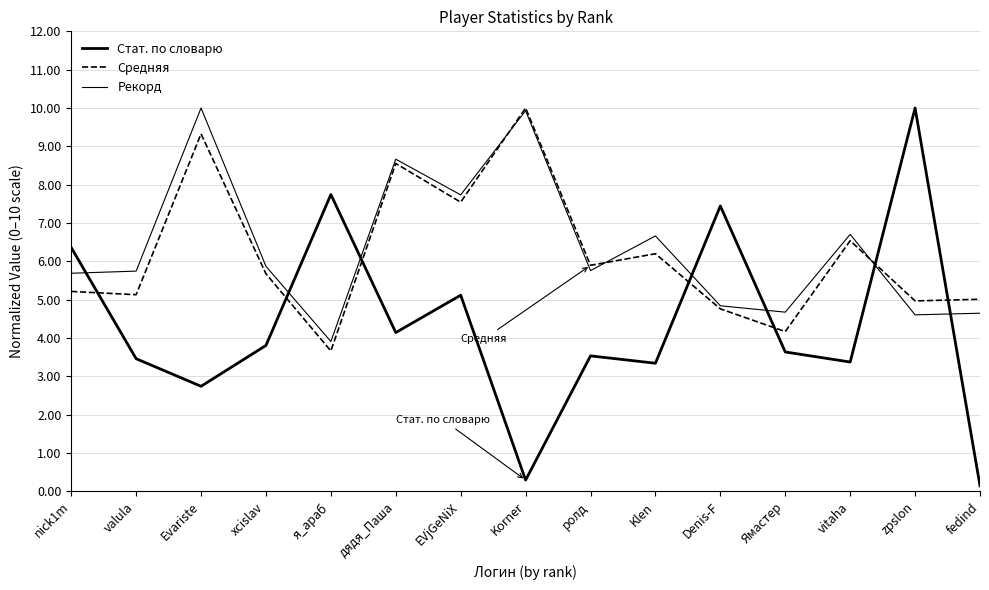

How many lines are shown in the chart?

3